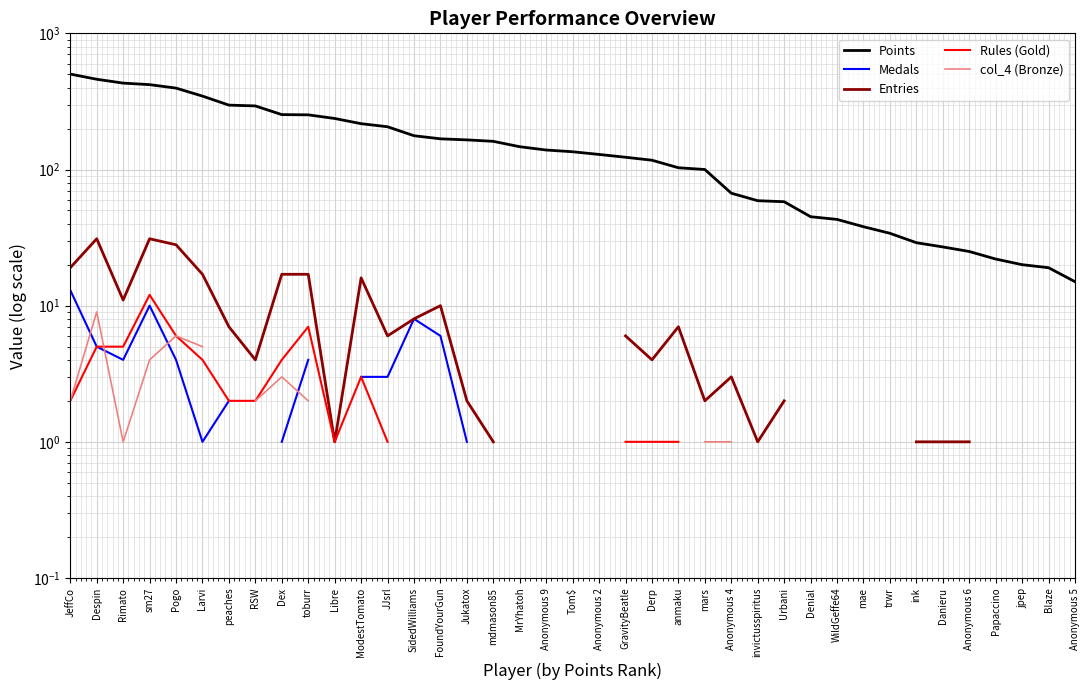

What is the total value across all series at Despin?

510.0